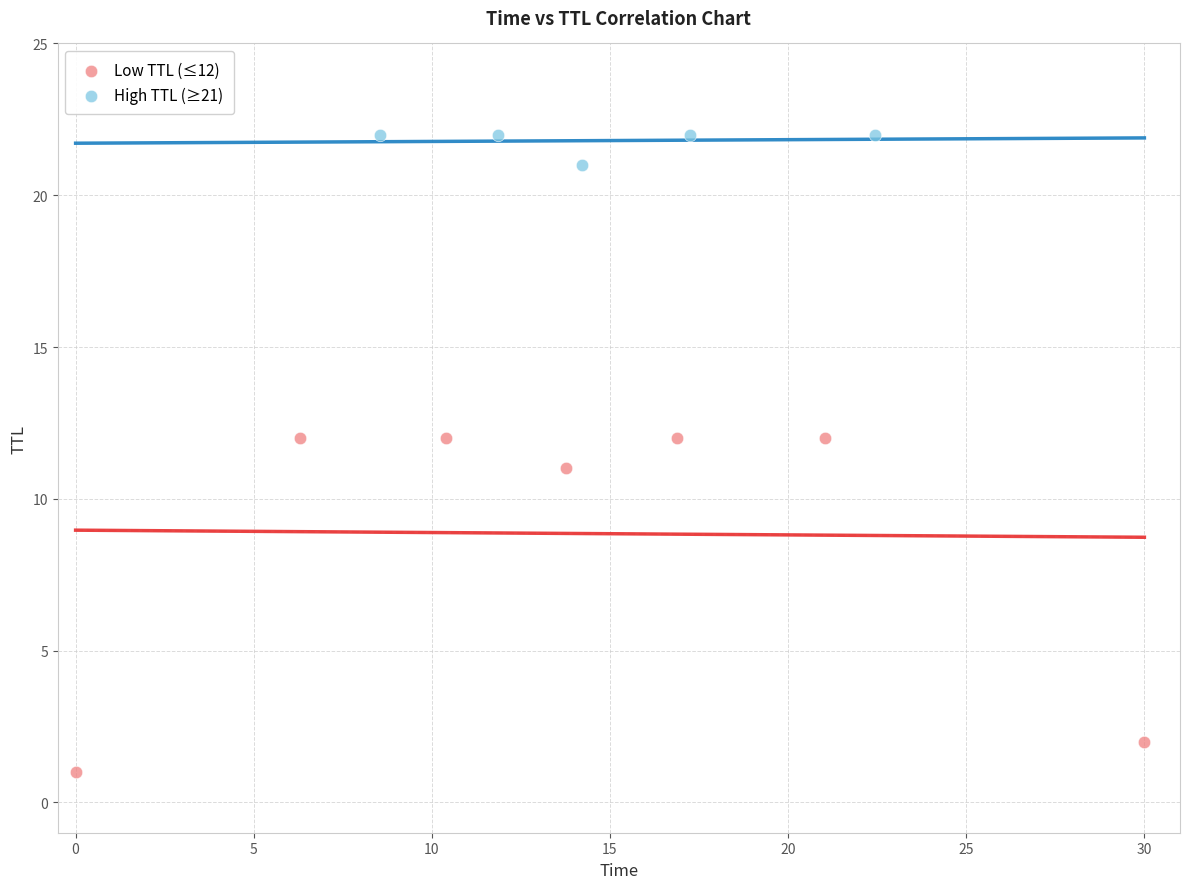

Which series reaches the maximum Y coordinate?

High TTL (≥21)